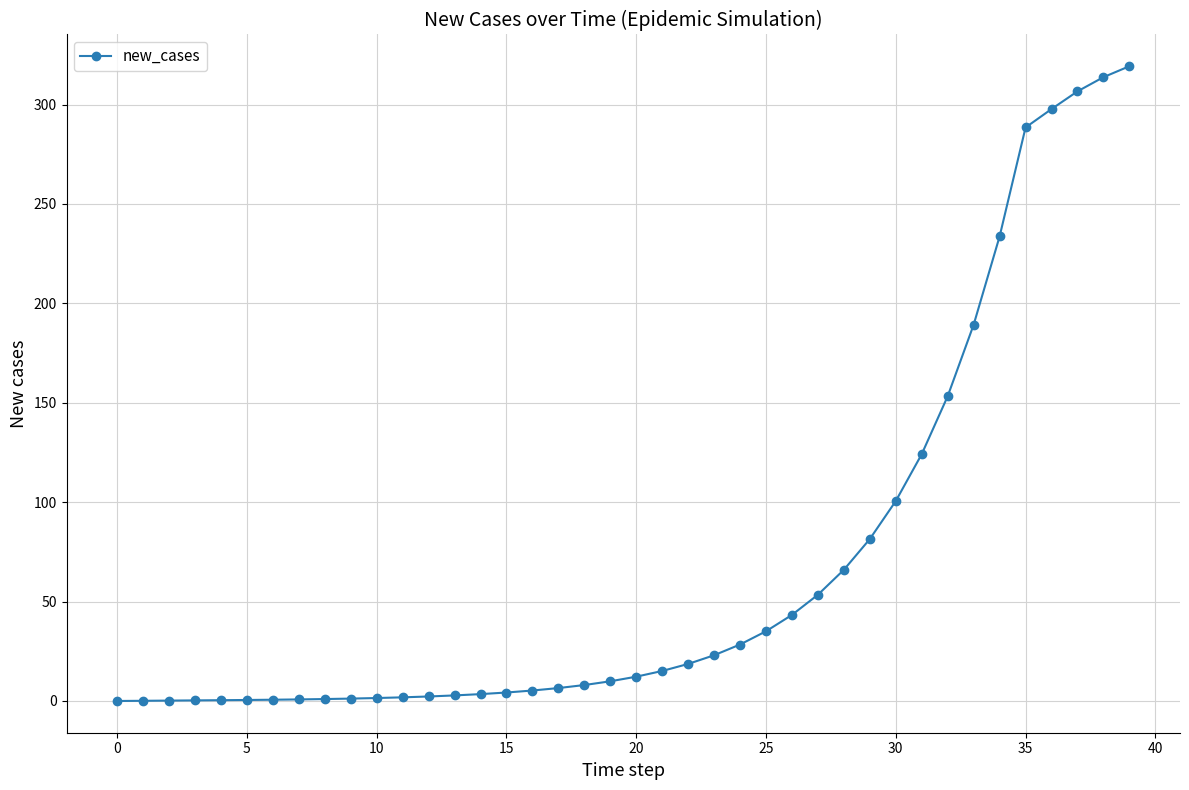

What is the value of the 19th point from the left?

8.0